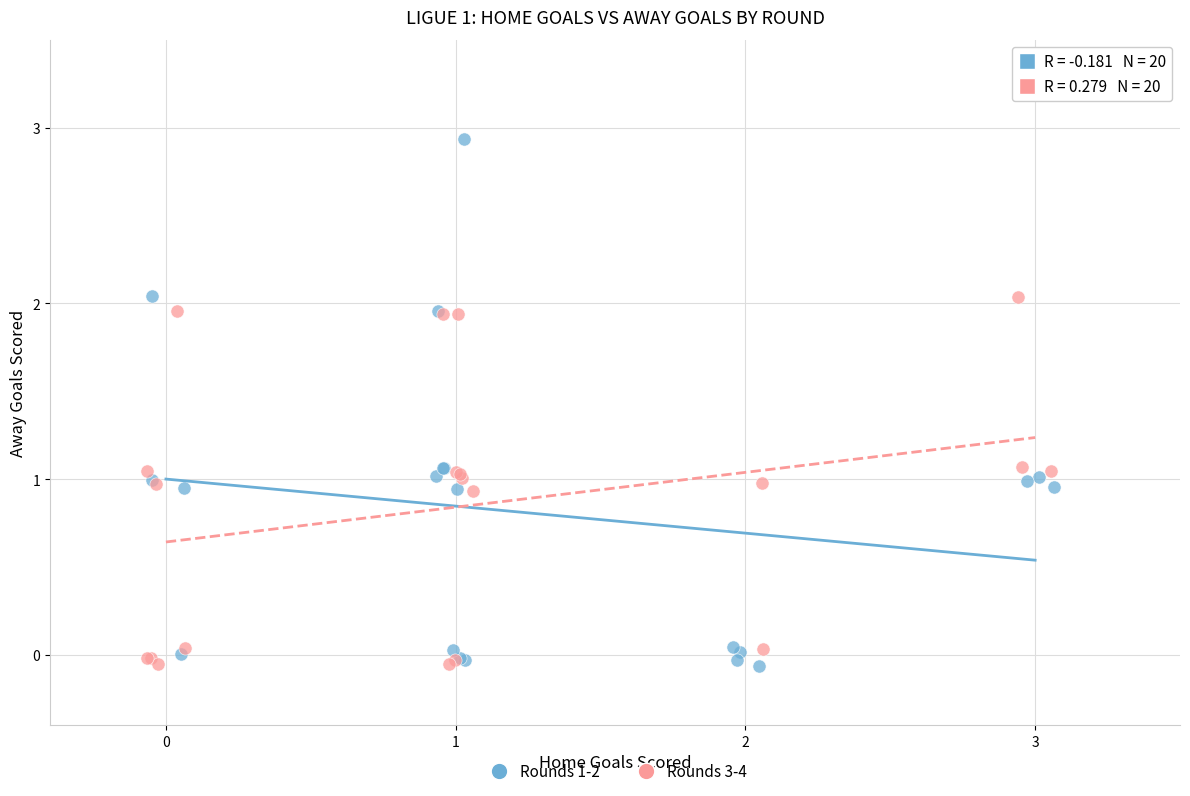

Which series contains the highest Y value?

Rounds 1-2